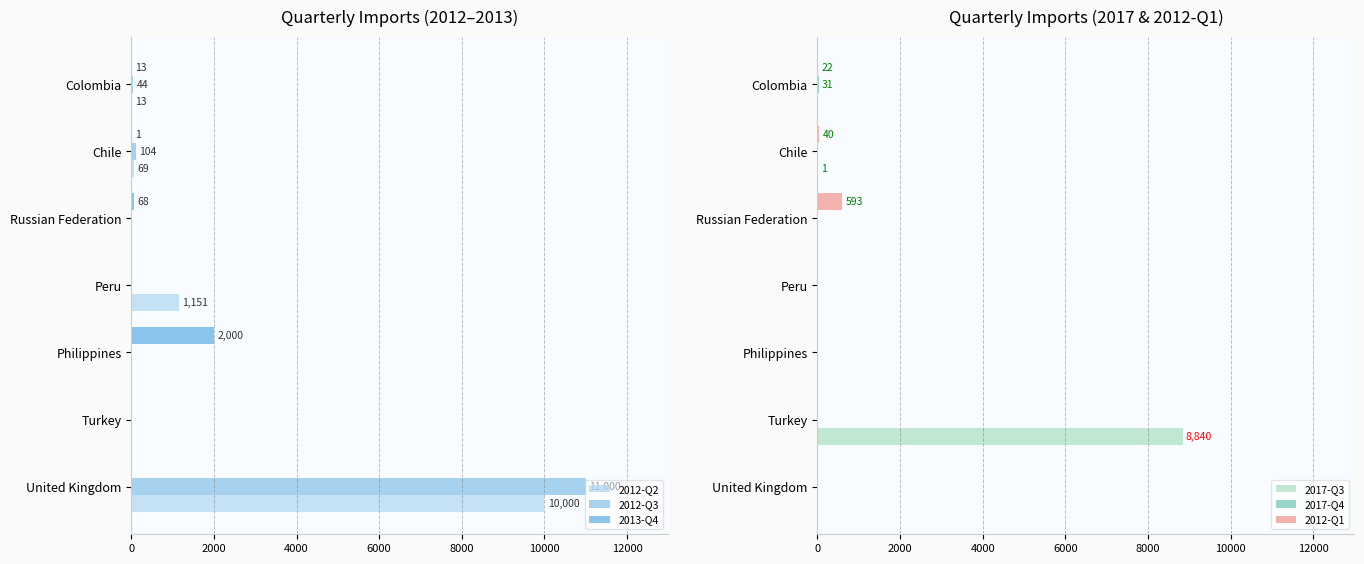

The value of 2012-Q3 at 4000 is -3831. True or false?

False